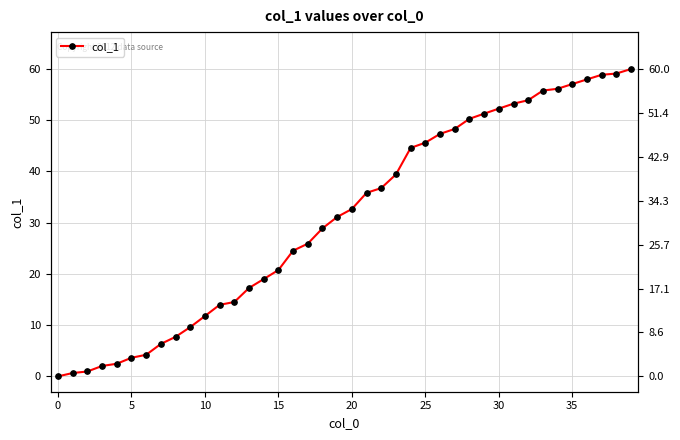

What is the label of the 27th point from the right?

13